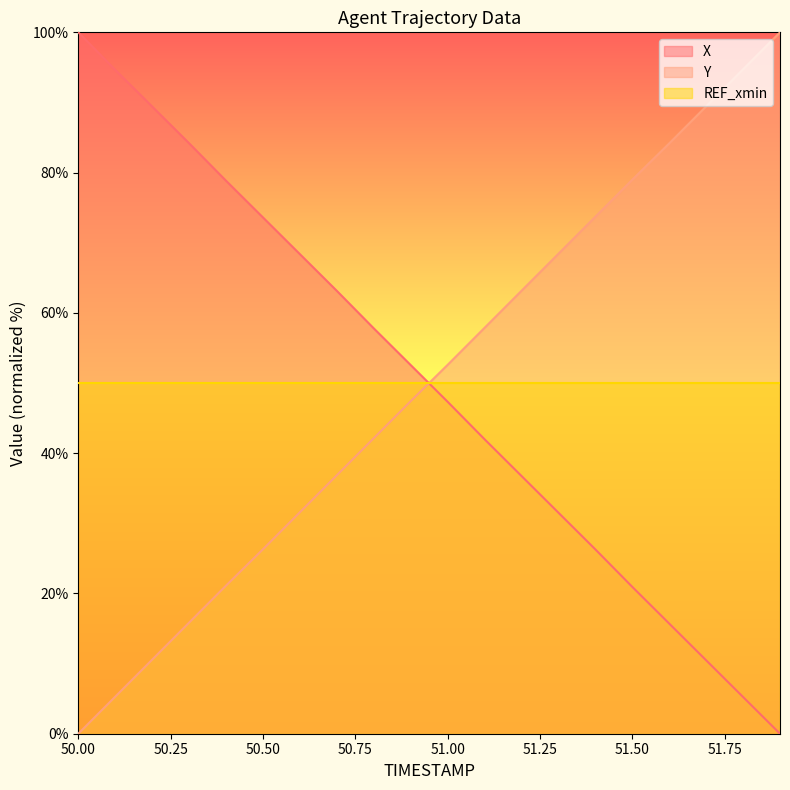

What is the highest value of the X series?

100.0